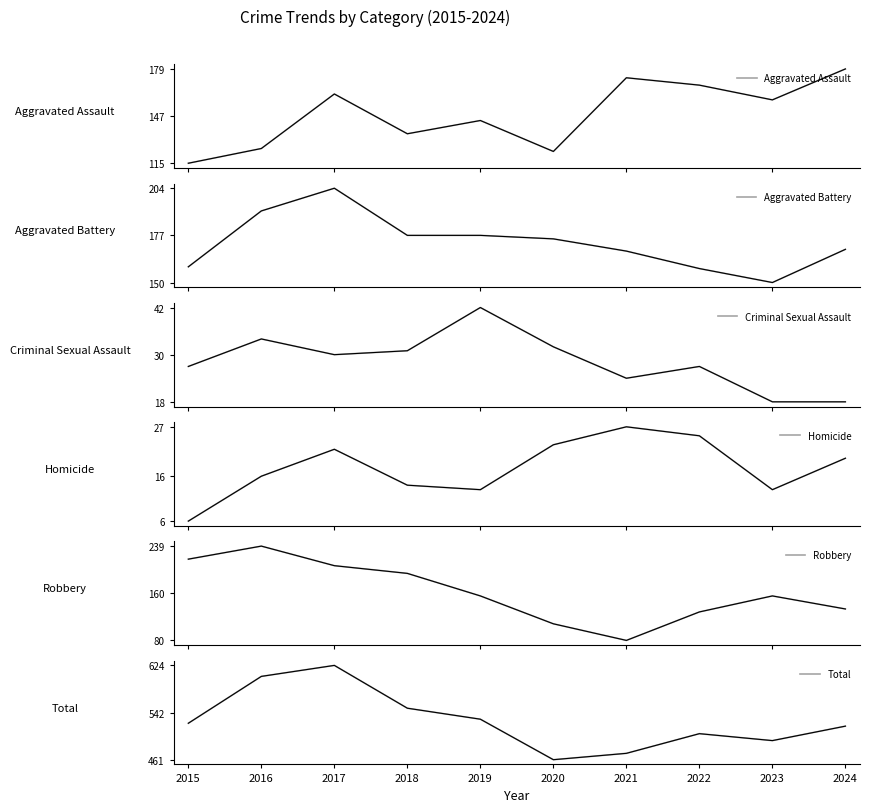

Rank the series at 2015 from highest to lowest value.

Total, Robbery, Aggravated Battery, Aggravated Assault, Criminal Sexual Assault, Homicide